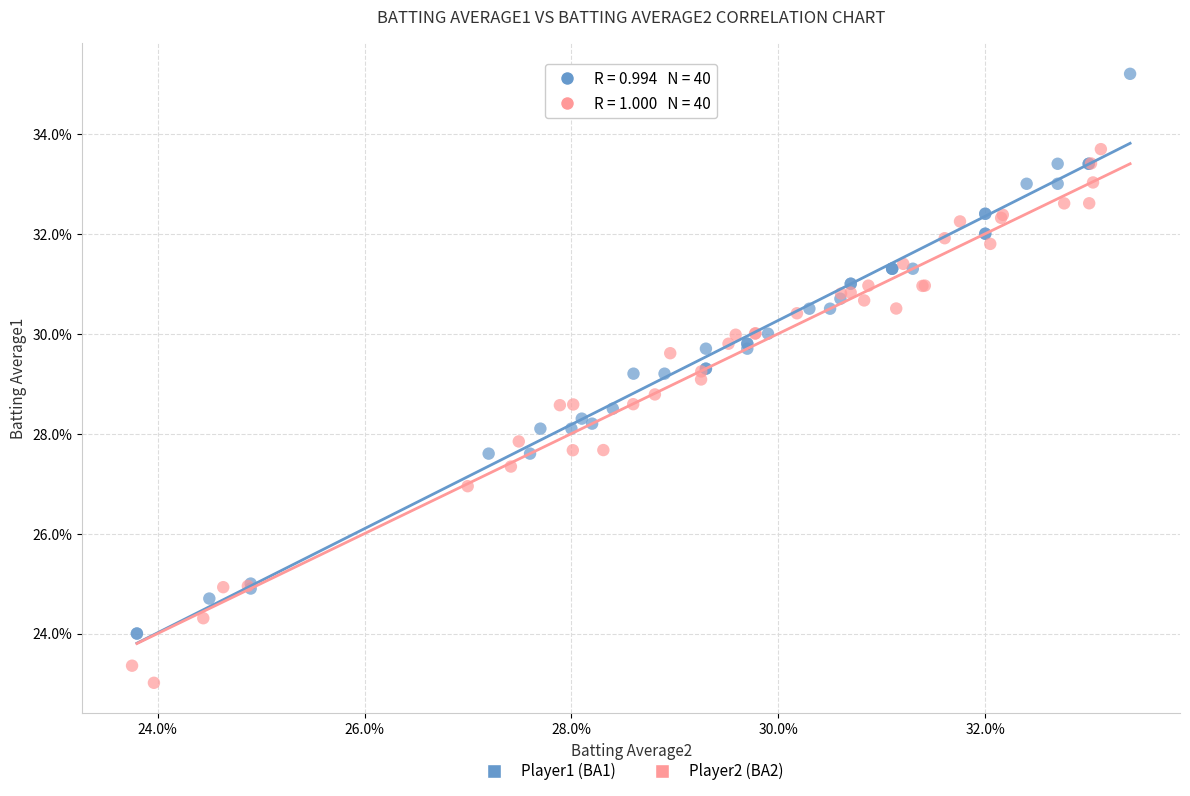

What are all the series names shown in the legend?

Player1 (BA1), Player2 (BA2)